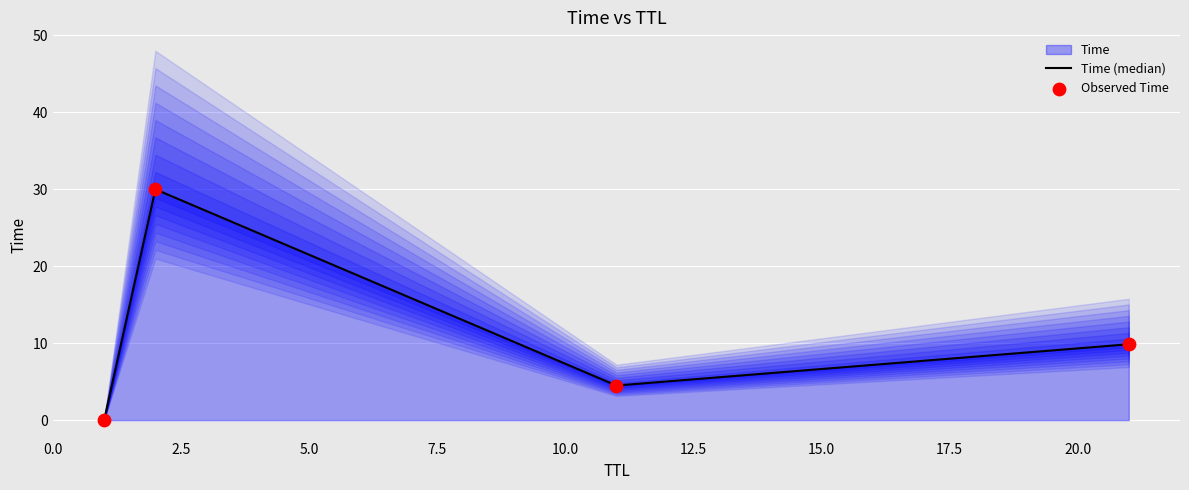

How many interior local valleys does the Time (median) series have?

1